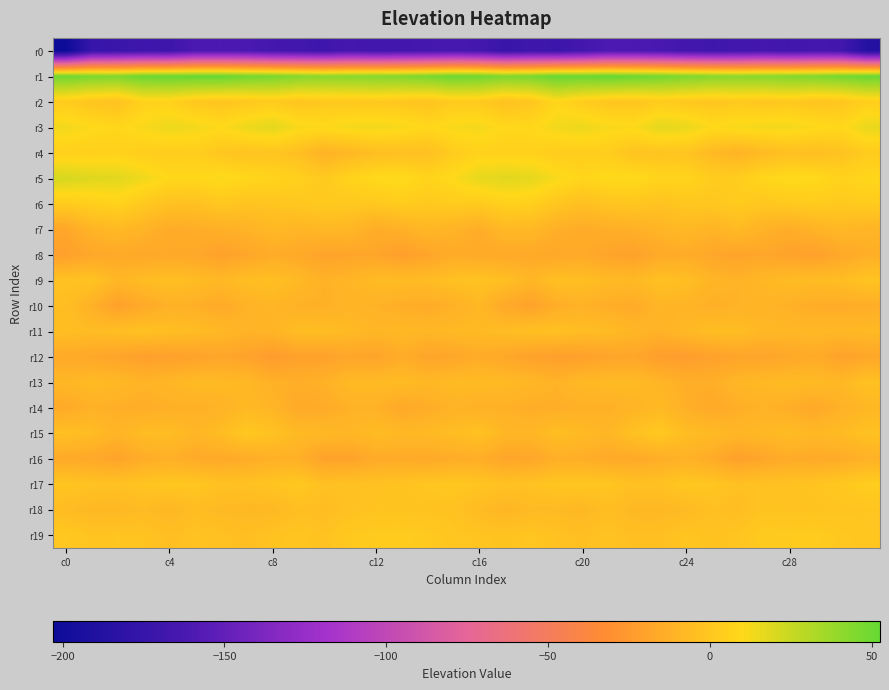

Reading left to right, list all the values displayed in this chart.

r0: -202.9	-173.9	-171.6	-169.3	-170.1	-161.1	-160.5	-161.1	-165.7	-167.6	-169.2	-165.1	-168.1	-166.4	-165.5	-163.4	-165.9	-172.9	-169.5	-170.9	-166.3	-160.3	-160.6	-162.6	-166.8	-168.6	-167.7	-165.7	-168.3	-165.1	-166.8	-186.5
r1: 49.2	46.1	45.0	50.5	51.2	51.8	52.0	48.5	46.9	43.9	41.8	42.8	43.8	44.1	46.9	50.7	49.5	45.1	46.6	51.8	50.8	52.5	50.5	48.1	45.4	43.3	41.7	43.1	44.0	44.9	48.0	51.1
r2: 2.7	-1.2	-3.0	5.7	5.8	0.5	-1.4	0.6	2.1	-1.2	0.6	0.2	0.7	-0.1	-2.1	1.9	1.6	-3.0	-0.5	8.1	3.0	-0.6	-1.2	2.2	0.5	-1.0	1.4	-0.4	1.3	-1.5	-0.7	4.1
r3: 13.4	10.2	8.4	11.5	14.8	13.3	10.2	14.8	17.7	11.9	10.3	12.7	13.2	12.0	8.6	11.9	12.9	8.9	9.1	13.2	14.8	11.8	10.9	17.5	15.7	10.2	11.8	12.9	13.1	10.6	9.0	15.5
r4: 4.9	4.7	5.9	3.9	2.9	3.7	-0.2	-2.1	-1.5	-4.3	-11.2	-8.5	-4.7	-4.1	-4.1	2.4	6.0	5.1	5.6	2.9	3.3	3.1	-1.6	-2.2	-1.5	-7.2	-10.6	-6.9	-4.0	-4.8	-2.5	2.4
r5: 21.1	18.7	18.0	14.0	9.2	8.8	11.0	8.7	7.2	4.9	1.6	6.8	10.0	11.0	7.1	10.4	16.5	18.2	16.9	11.9	8.0	10.5	10.3	7.3	7.4	3.1	3.3	8.6	10.4	10.0	6.5	8.5
r6: 2.8	4.2	6.2	1.1	-3.0	-3.4	0.0	-1.9	-1.1	0.1	1.4	0.8	0.3	3.0	1.1	2.6	2.0	5.5	4.7	-0.7	-4.2	-1.6	-0.3	-2.5	0.0	-0.0	2.2	-0.1	1.6	2.6	1.2	2.4
r7: -17.9	-10.1	-7.3	-10.7	-15.1	-14.2	-12.8	-11.2	-8.2	-9.7	-8.5	-8.8	-14.4	-12.4	-8.7	-11.0	-14.1	-7.9	-7.8	-12.9	-15.0	-13.7	-12.5	-10.1	-8.0	-10.4	-7.0	-11.5	-14.3	-10.8	-8.3	-10.5
r8: -21.4	-17.8	-16.5	-17.1	-16.9	-17.3	-20.8	-18.1	-14.6	-16.5	-19.4	-18.7	-18.2	-22.2	-18.9	-14.9	-16.0	-16.6	-16.2	-17.5	-16.1	-19.2	-20.6	-16.2	-14.7	-18.0	-19.0	-18.1	-20.1	-21.4	-17.0	-13.2
r9: -2.8	-2.1	-8.9	-5.8	-4.0	-5.7	-8.3	-4.9	-4.1	-7.3	-11.7	-9.7	-6.3	-6.0	-6.1	-3.5	-1.9	-4.4	-9.1	-3.8	-4.4	-7.2	-7.6	-3.6	-4.9	-9.5	-11.4	-8.4	-6.1	-5.8	-5.3	-2.0
r10: -4.9	-12.2	-20.7	-16.3	-12.0	-12.8	-15.4	-11.5	-9.7	-12.1	-12.5	-10.6	-11.8	-13.6	-14.7	-12.5	-8.7	-16.3	-20.2	-14.0	-11.7	-13.9	-14.8	-9.7	-10.4	-13.1	-11.4	-10.8	-12.3	-14.4	-14.5	-13.9
r11: -4.9	-6.0	-4.6	-2.9	-4.7	-6.0	-8.3	-11.1	-10.1	-5.2	-5.2	-7.2	-9.2	-7.8	-8.7	-7.4	-6.9	-5.4	-3.7	-3.5	-5.6	-6.2	-9.6	-11.7	-7.9	-4.9	-5.3	-8.4	-8.4	-8.3	-8.3	-7.6
r12: -16.0	-17.7	-19.1	-21.7	-21.2	-20.3	-18.3	-20.0	-24.0	-21.0	-20.7	-18.1	-19.2	-14.5	-19.0	-17.9	-14.8	-17.4	-20.5	-21.8	-21.2	-19.2	-18.1	-22.6	-23.2	-20.9	-18.9	-19.0	-17.2	-15.3	-20.3	-17.9
r13: -8.8	-6.8	-7.8	-10.6	-9.1	-6.8	-7.2	-8.0	-12.3	-13.1	-11.8	-7.2	-7.1	-6.5	-8.3	-6.5	-6.8	-7.2	-8.7	-11.1	-7.6	-6.9	-7.1	-9.8	-13.2	-13.3	-9.1	-7.5	-6.5	-7.1	-8.0	-3.2
r14: -15.9	-12.0	-13.3	-14.0	-12.6	-12.6	-11.4	-7.7	-9.8	-15.9	-15.1	-11.8	-11.8	-16.5	-14.0	-11.4	-12.3	-12.4	-13.7	-13.6	-12.3	-12.7	-10.0	-7.5	-12.6	-16.6	-13.4	-11.5	-13.5	-16.5	-12.1	-8.8
r15: -4.3	-6.0	-10.3	-5.9	-5.7	-9.3	-5.6	0.2	-2.5	-7.4	-7.9	-9.1	-6.1	-8.0	-7.5	-5.5	-3.0	-8.7	-9.0	-4.8	-7.2	-9.0	-3.2	0.8	-5.6	-7.0	-9.0	-7.8	-6.3	-8.1	-6.6	-3.1
r16: -15.9	-16.8	-19.6	-14.5	-12.7	-15.4	-16.2	-14.5	-12.4	-12.7	-20.0	-19.9	-15.5	-15.3	-15.8	-14.6	-13.6	-18.5	-18.0	-13.0	-13.7	-15.8	-16.0	-13.7	-11.7	-15.1	-21.0	-18.2	-14.7	-15.8	-14.9	-12.3
r17: -1.0	-2.2	-2.8	-1.5	-0.4	-0.5	-2.7	-2.9	-1.5	0.4	-3.6	-2.9	-2.8	-1.9	-1.0	0.1	-1.4	-3.0	-2.3	-1.0	-0.5	-0.9	-3.1	-3.0	-0.1	-0.9	-3.6	-2.7	-2.6	-1.7	0.4	3.5
r18: -5.8	-8.5	-8.5	-6.5	-9.0	-5.4	-7.5	-8.1	-8.0	-4.3	-5.4	-3.3	-2.2	-2.4	-2.4	-2.8	-6.3	-9.5	-7.2	-7.2	-8.4	-5.1	-8.3	-8.4	-6.8	-4.0	-5.3	-2.2	-2.4	-2.4	-2.0	-1.4
r19: 0.5	-1.8	-1.3	-1.9	-4.5	-2.5	-3.2	-4.7	-2.4	-1.4	-2.7	1.0	2.1	2.6	1.4	-0.9	-1.6	-2.3	-1.0	-2.8	-4.2	-2.3	-4.2	-4.2	-1.3	-2.5	-1.5	2.1	2.1	2.7	0.5	-0.7